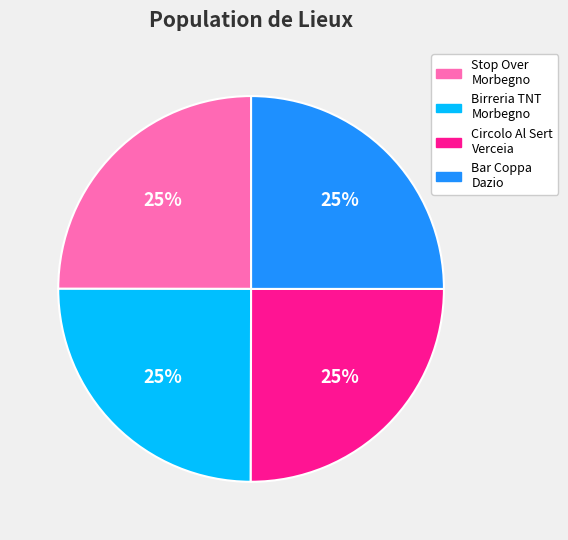

True or false: Stop Over Morbegno accounts for 25% of the total.

True